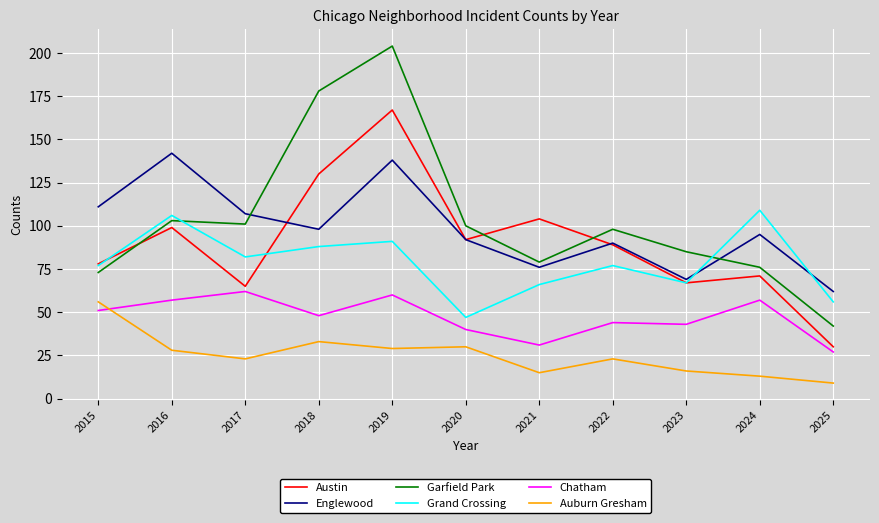

Which series has the largest range (max minus min)?

Garfield Park